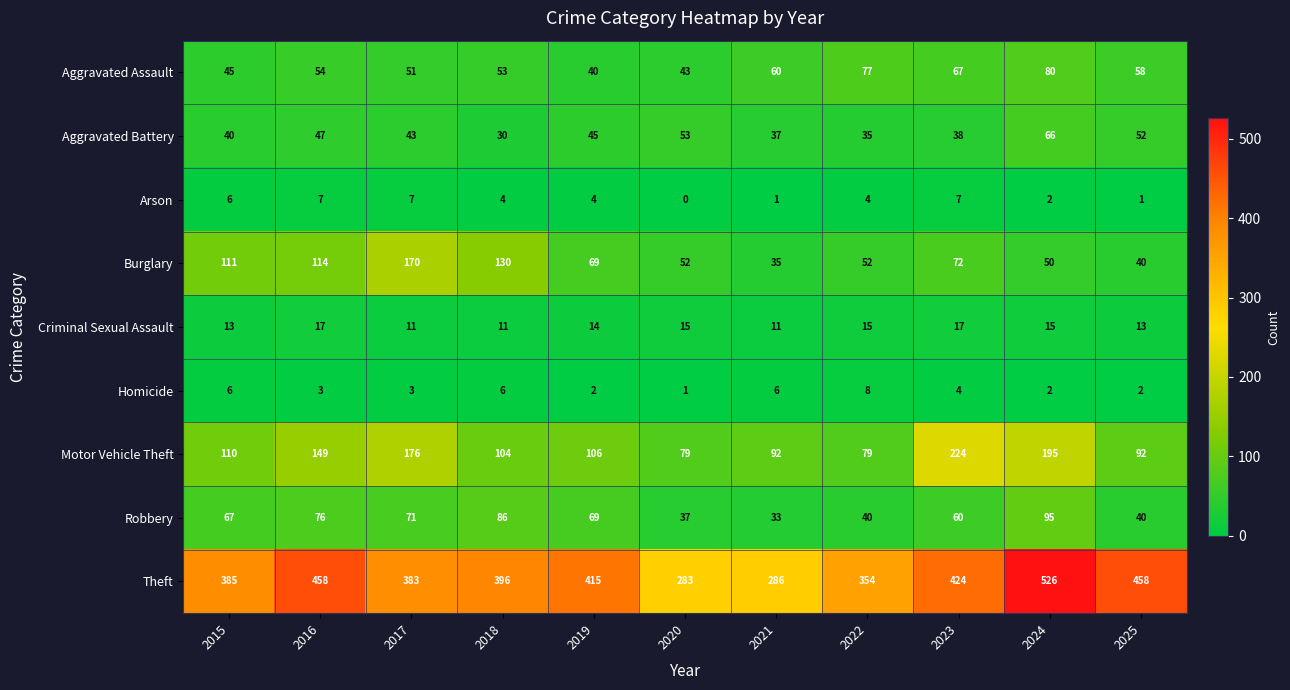

What is the greatest value displayed?

526